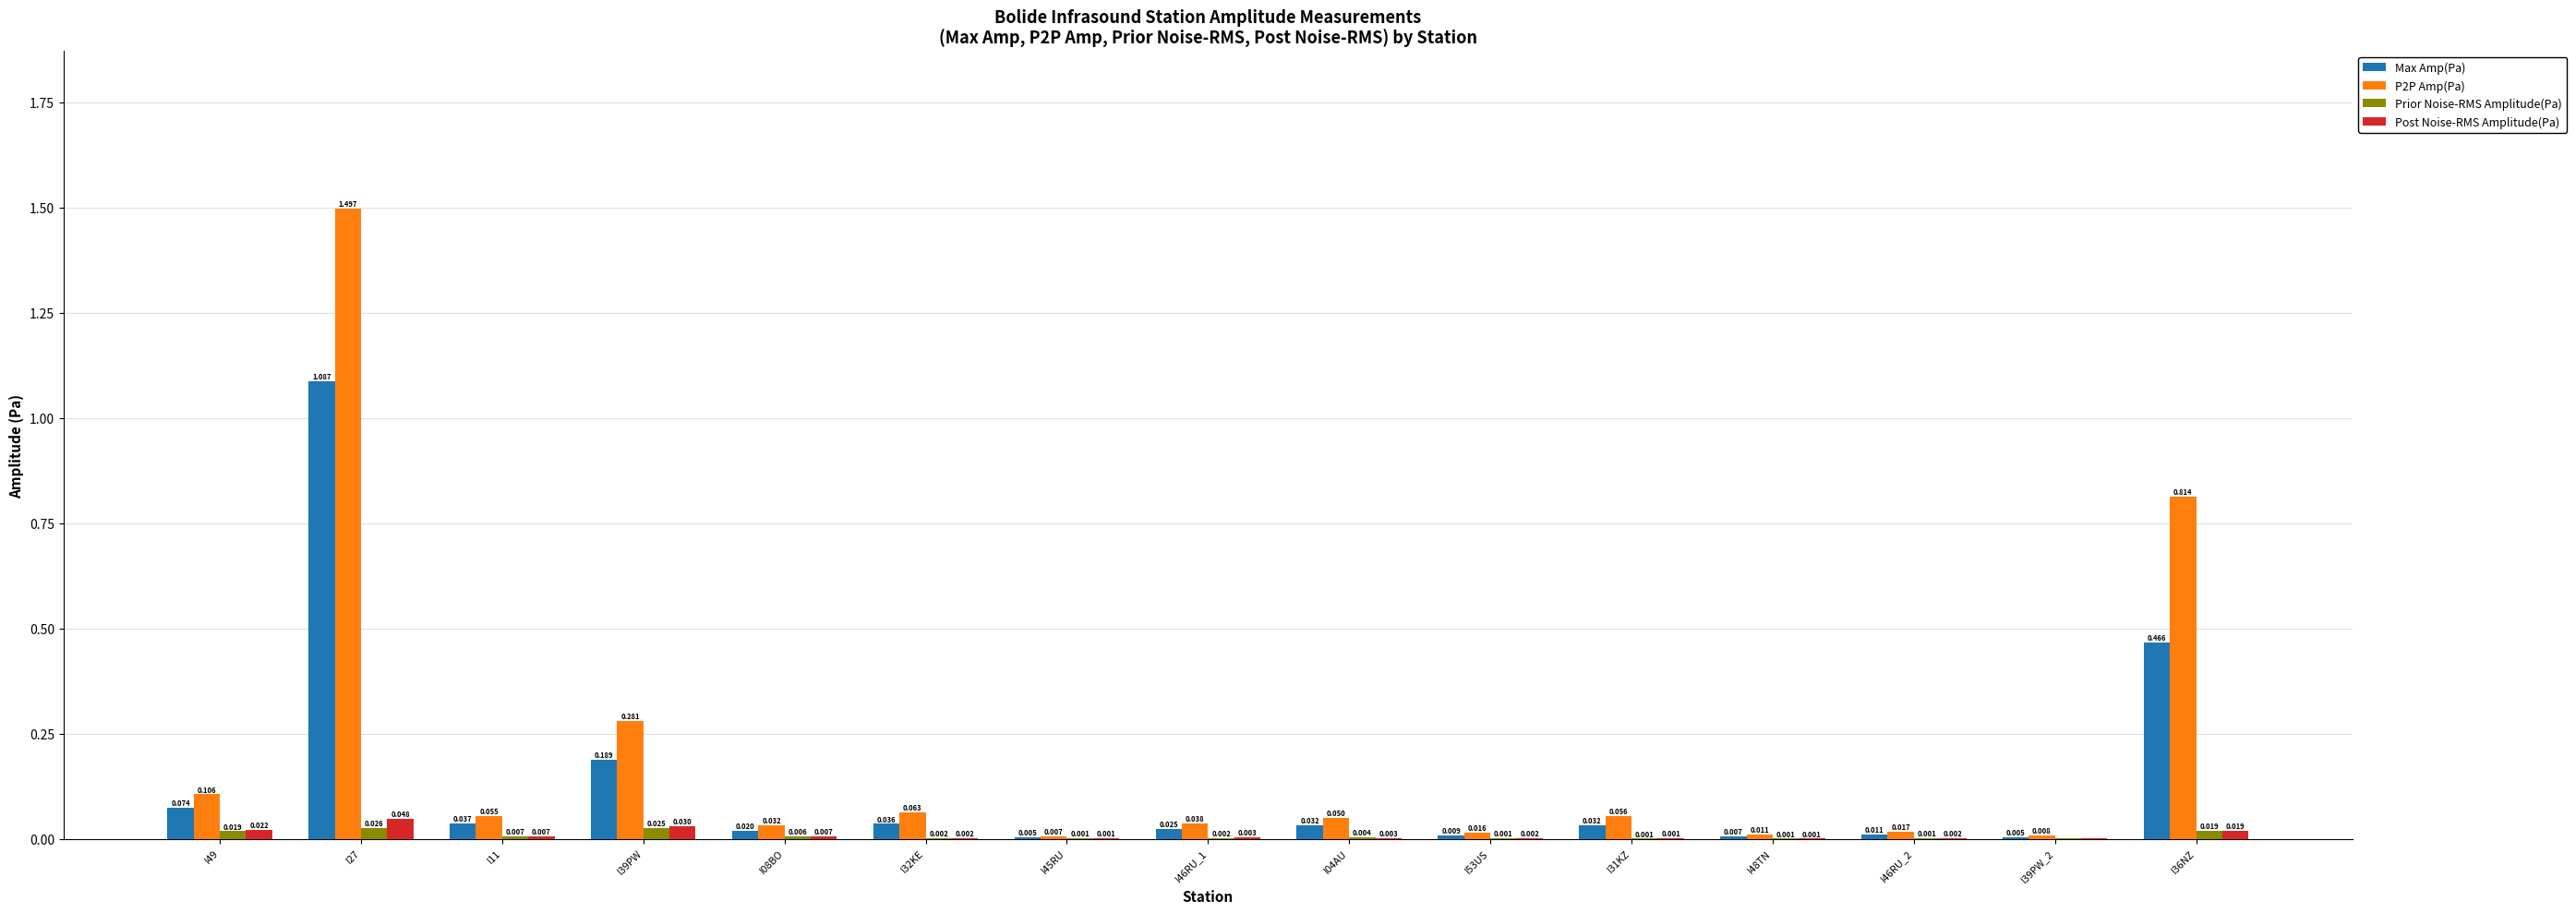

Is the value of Prior Noise-RMS Amplitude(Pa) at I49 greater than the value of Max Amp(Pa) at I36NZ?

No